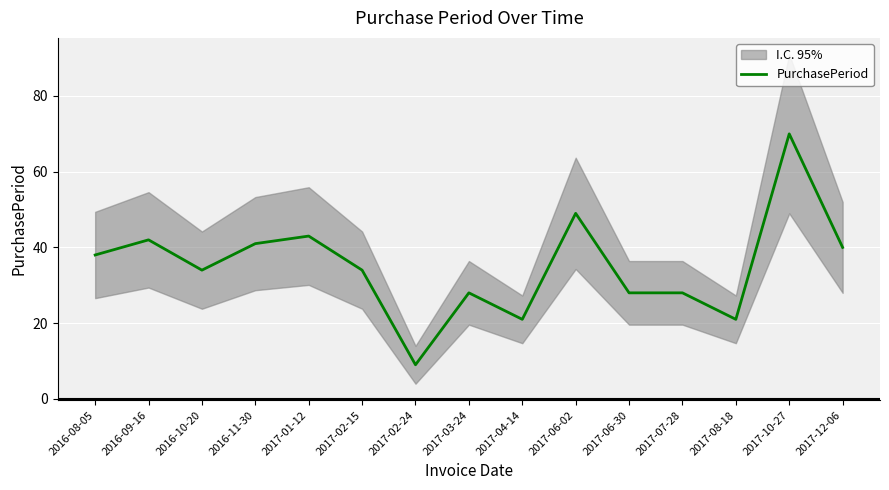

How many points are lower than both their immediate neighbors (excluding endpoints)?

4